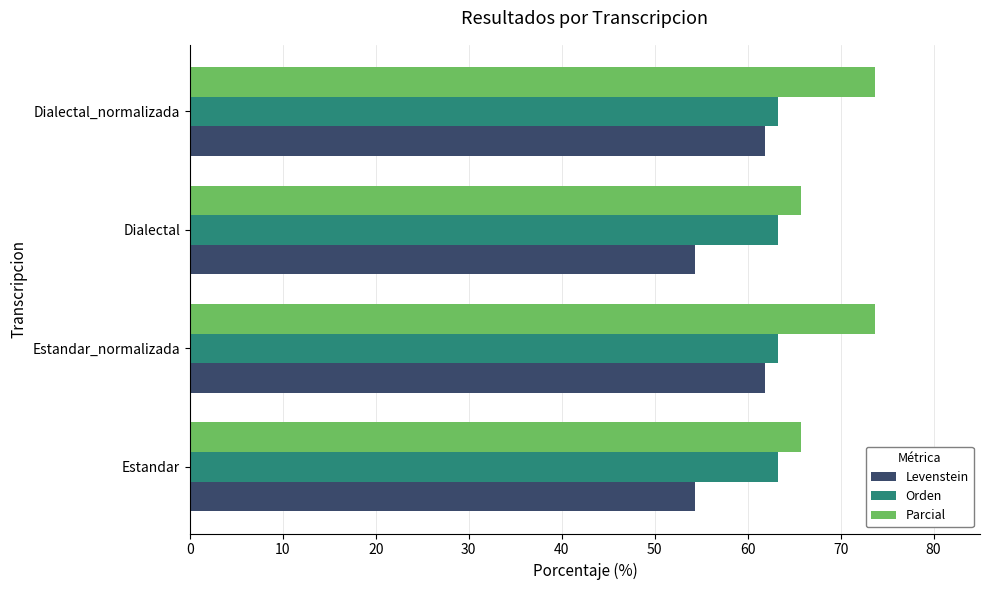

Rank the series by their average value, from highest to lowest.

Parcial, Orden, Levenstein